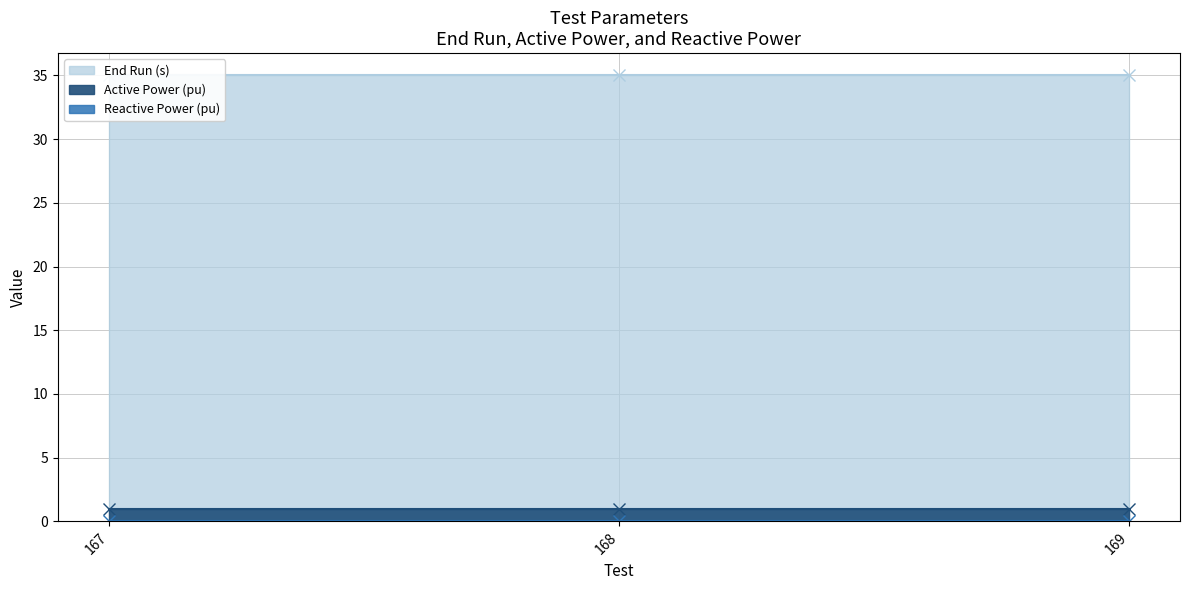

Which category has the lowest value across all series?

167